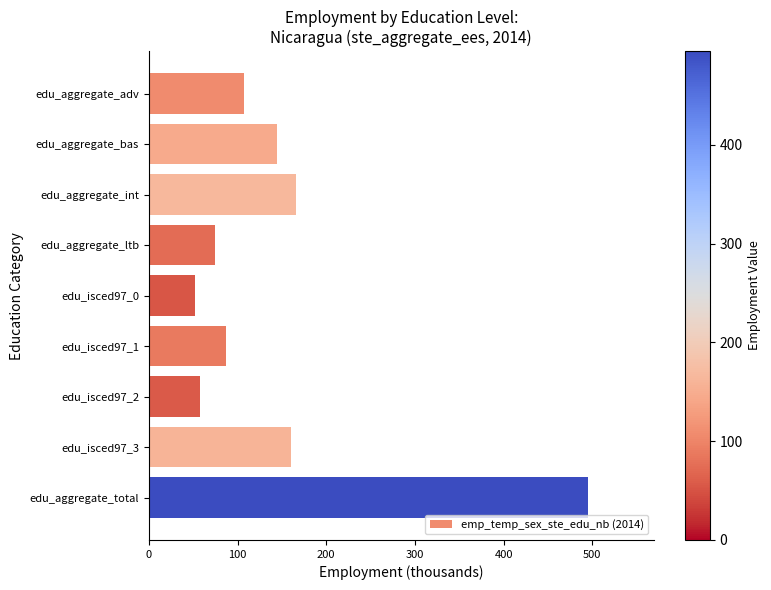

What is the sum of all values?

1344.7